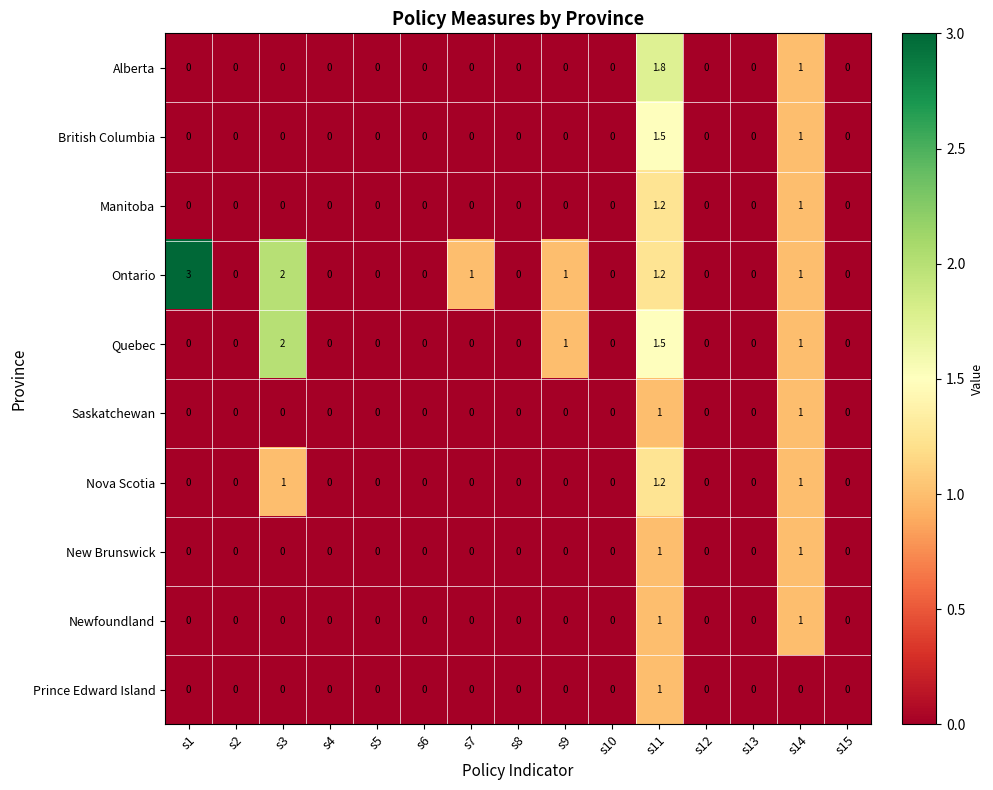

What is the total value across all series at s9?

2.0